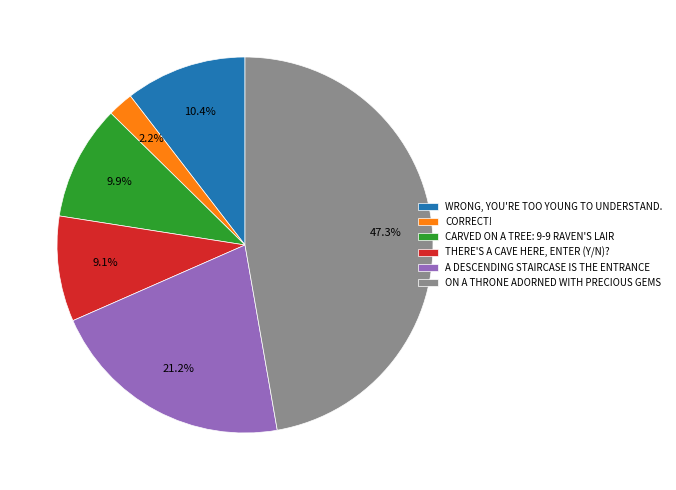

What percentage do CORRECT! and ON A THRONE ADORNED WITH PRECIOUS GEMS together represent?

49.5%